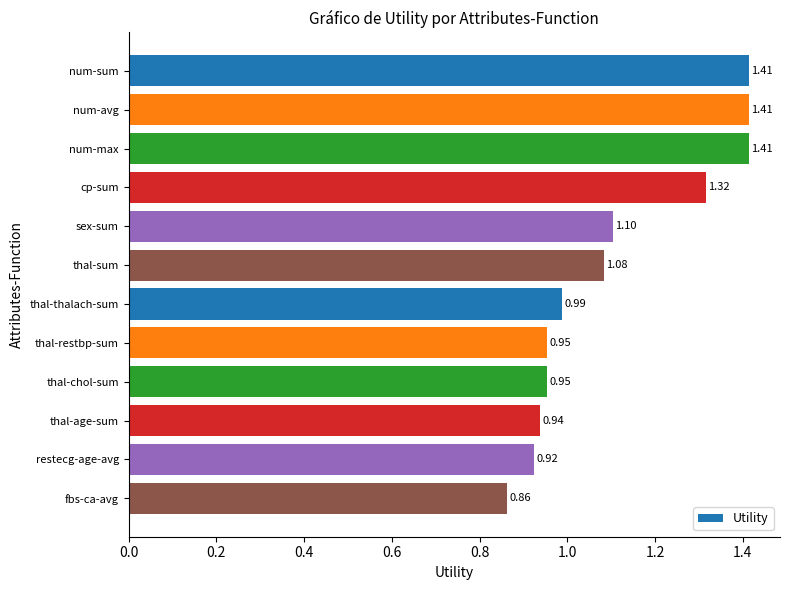

Which label corresponds to the smallest value in the chart?

fbs-ca-avg